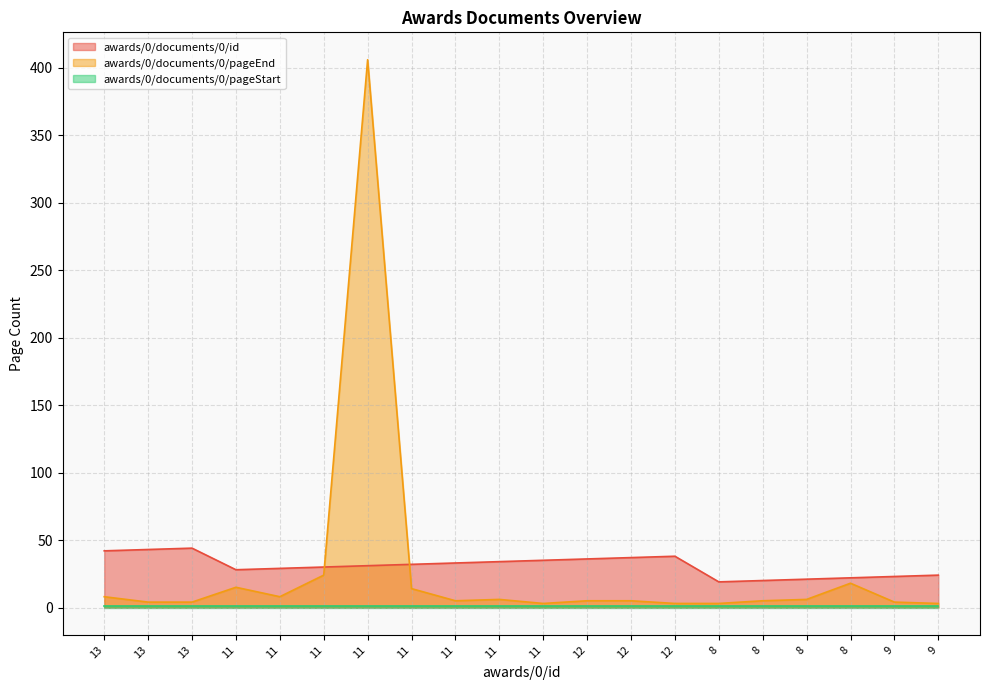

What is the lowest value of the awards/0/documents/0/id series?

19